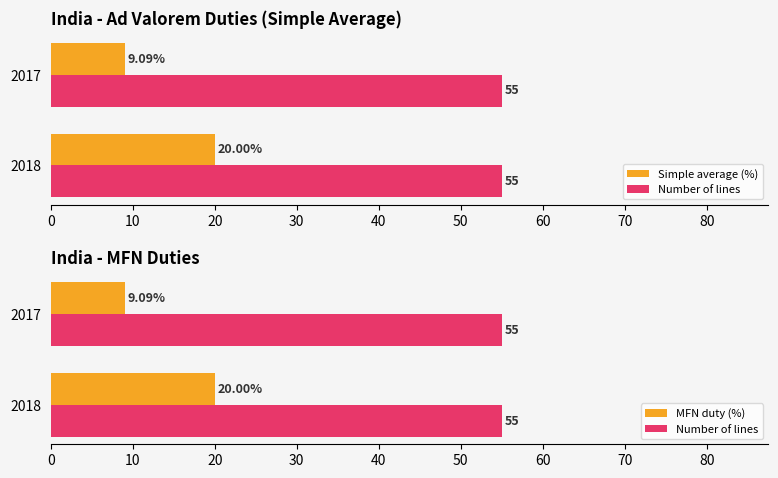

Is the value of Simple average (%) at 10 greater than the value of Number of lines at 0?

Yes